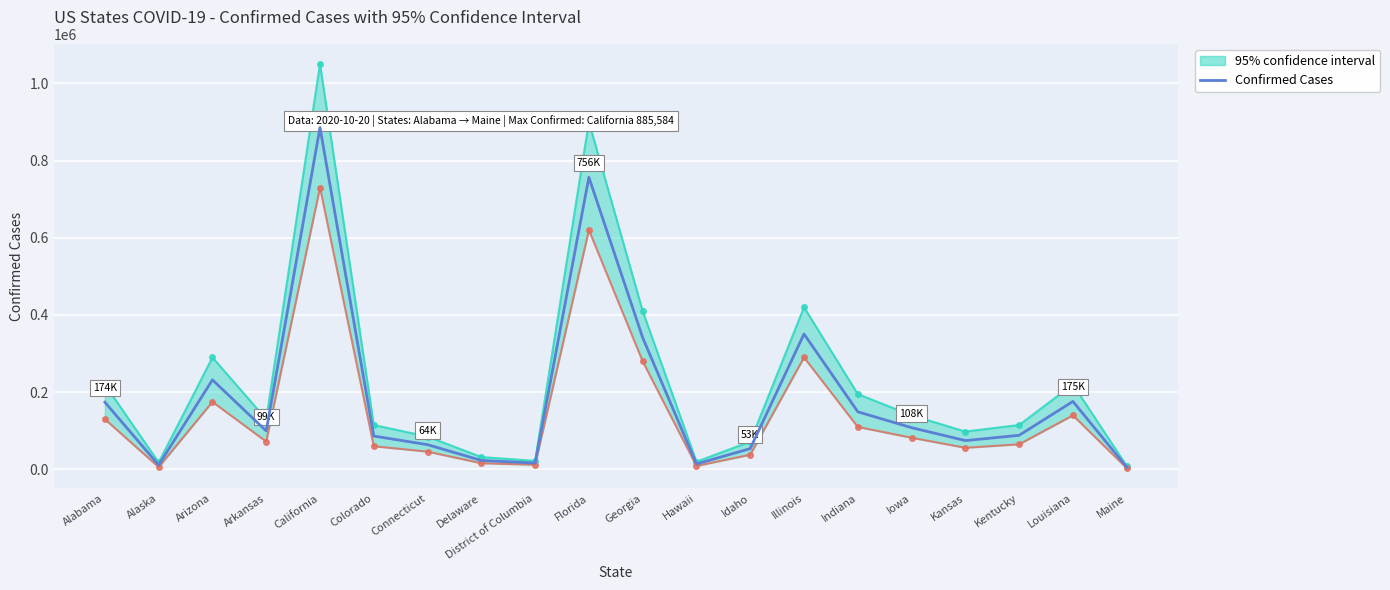

What position from the left is Maine?

20